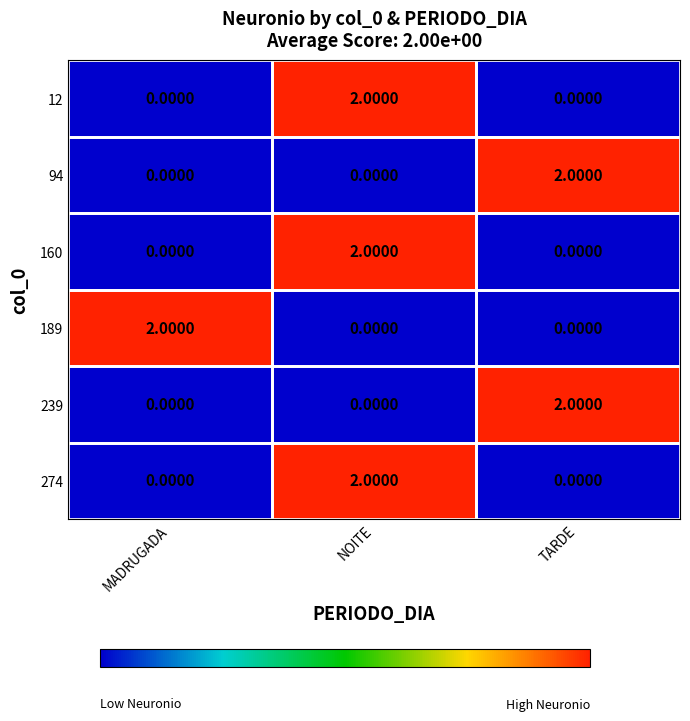

How many distinct data groups are displayed?

6